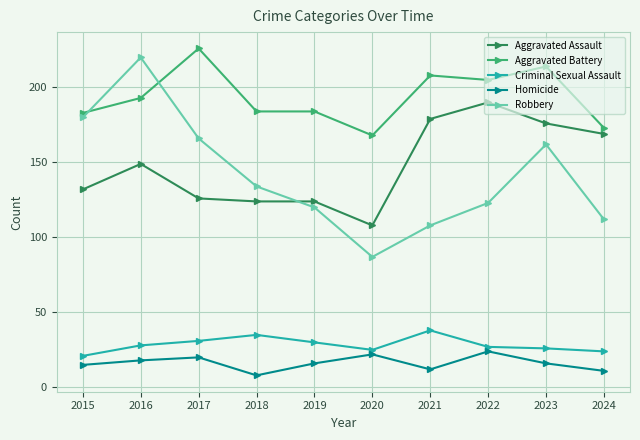

What is the spread (max minus min) of values at 2022?

181